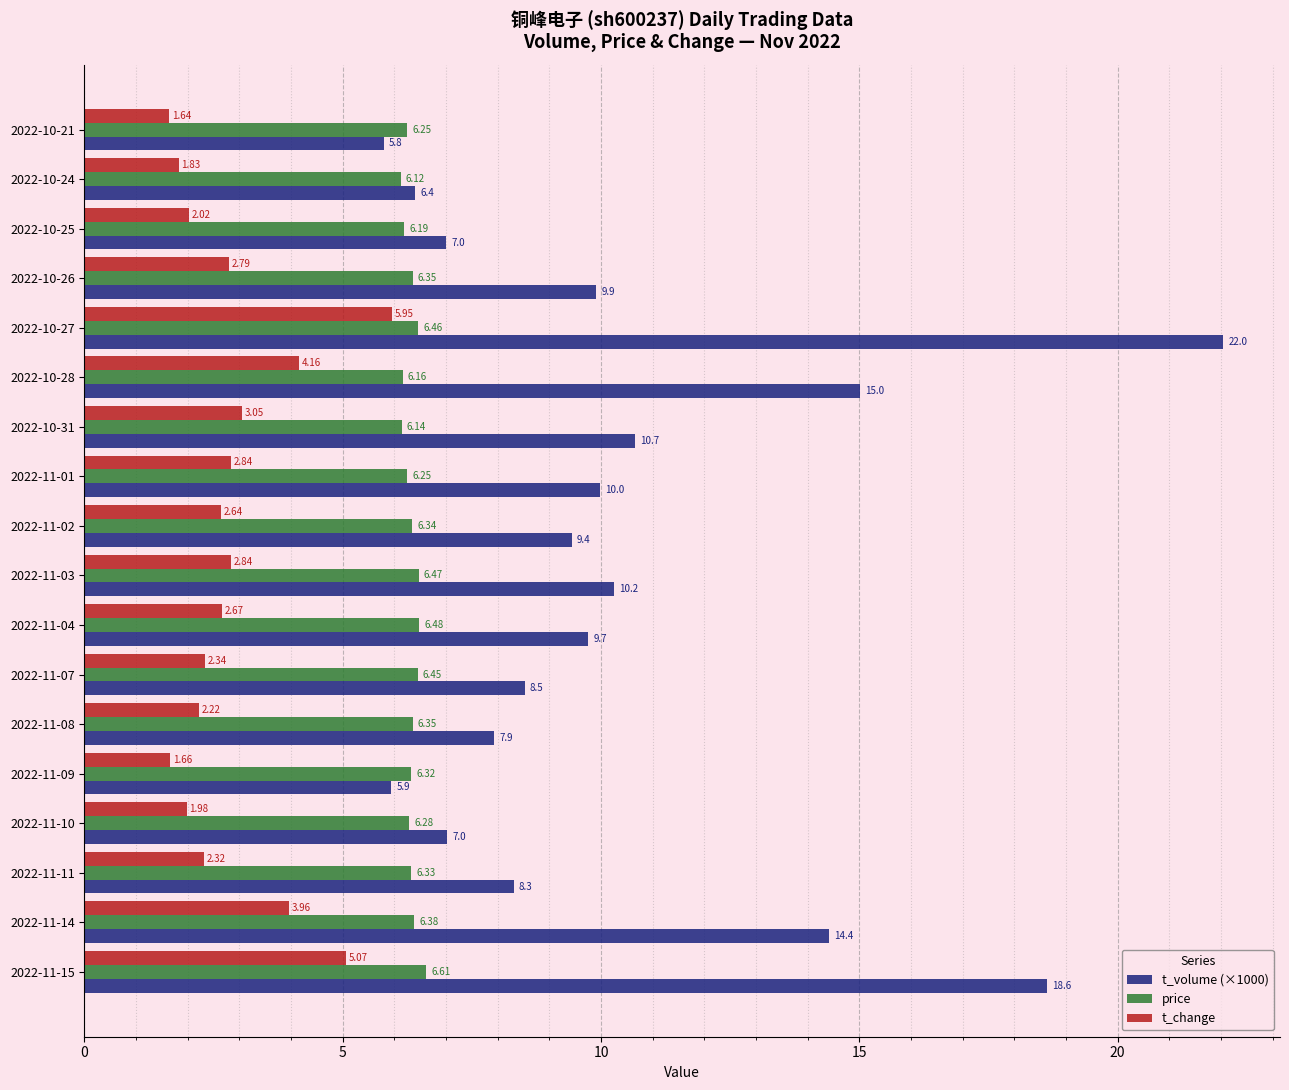

At 2022-11-07, list the series in order from largest to smallest.

t_volume (×1000), price, t_change